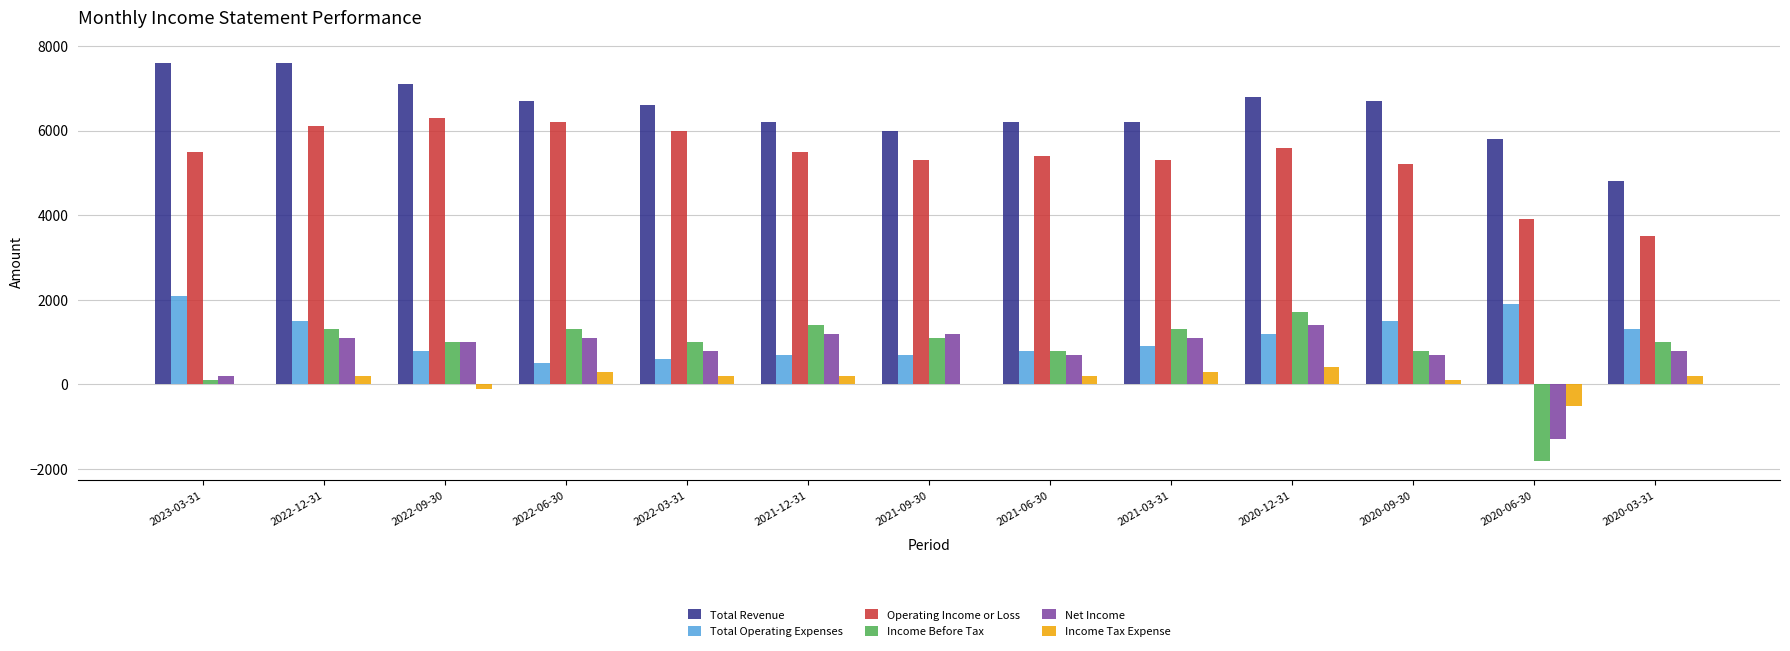

Are the bars horizontal?

No